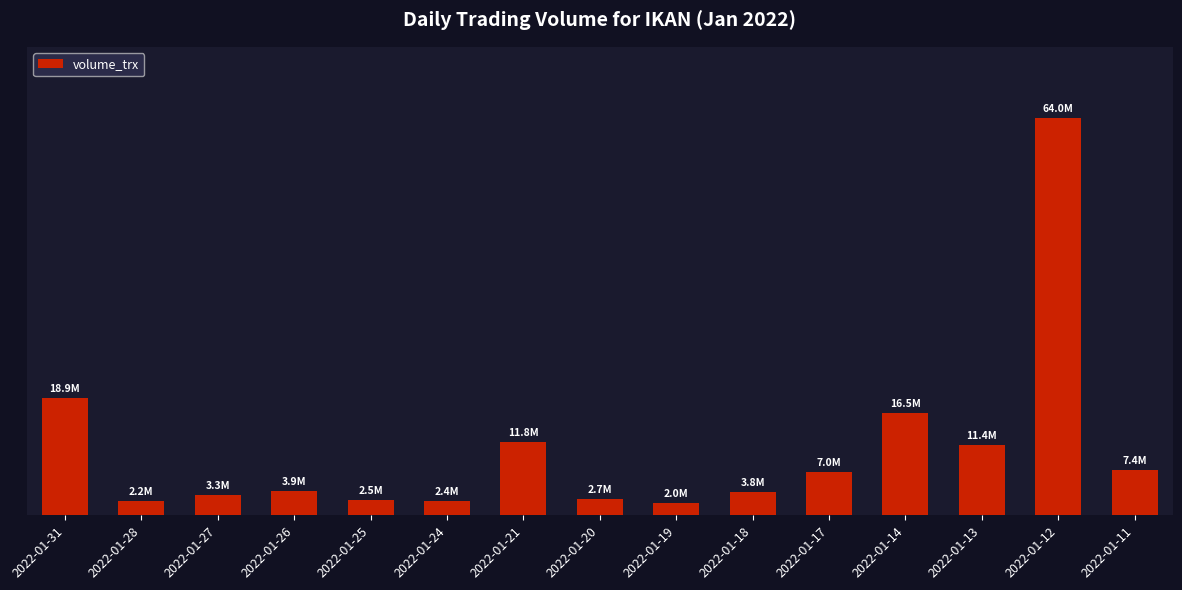

Which label corresponds to the smallest value in the chart?

2022-01-19